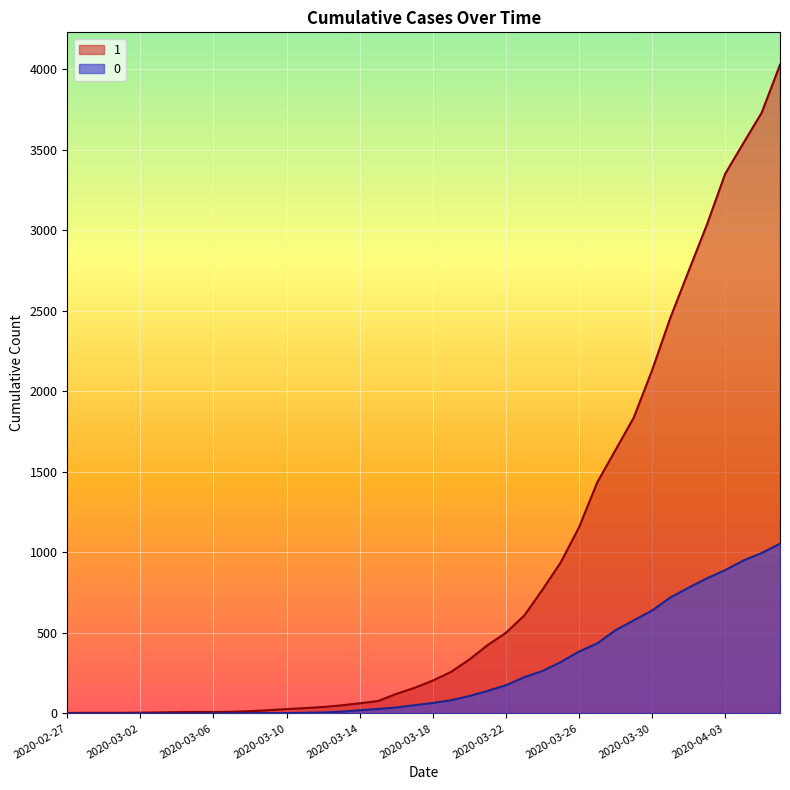

What is the sum of the 1 values at 2020-03-02 and 2020-03-22?

506